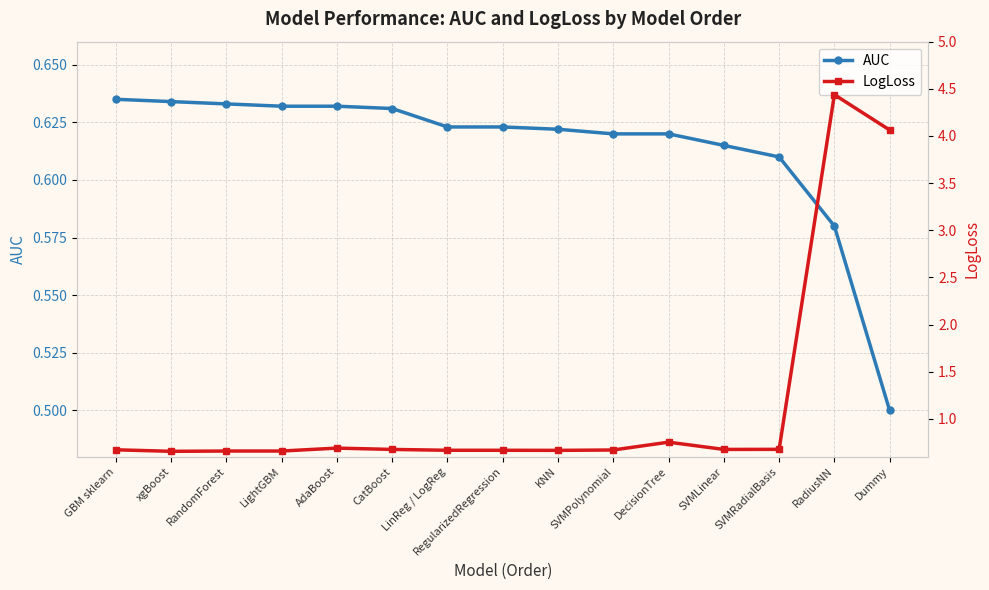

The AUC series shows 0.3 at RadiusNN. True or false?

False